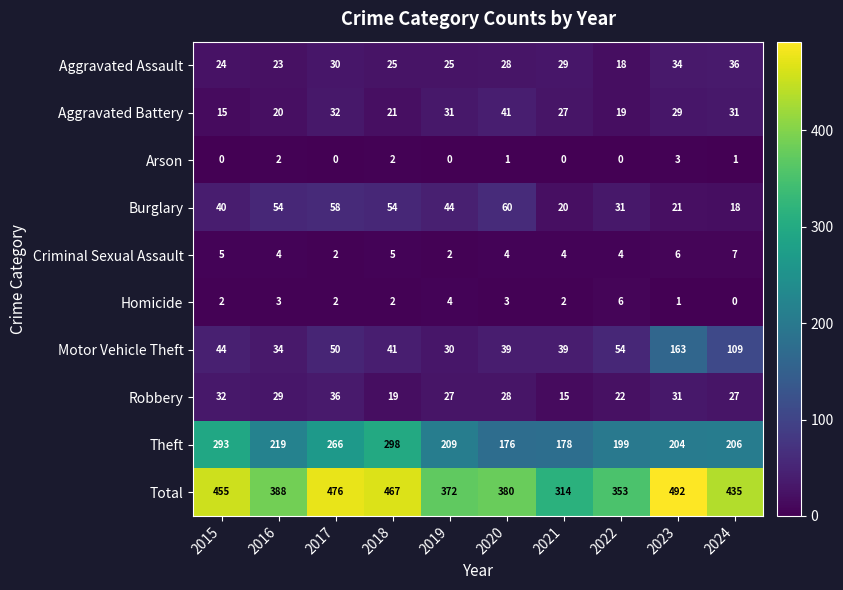

How many distinct data groups are displayed?

10